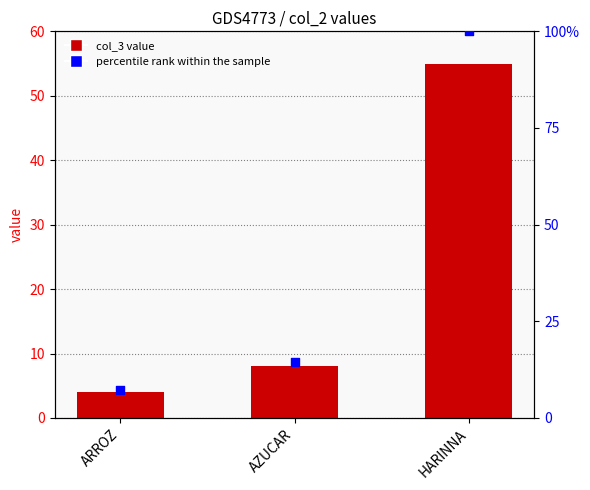

Which series has the largest Y range (max minus min)?

percentile rank within the sample